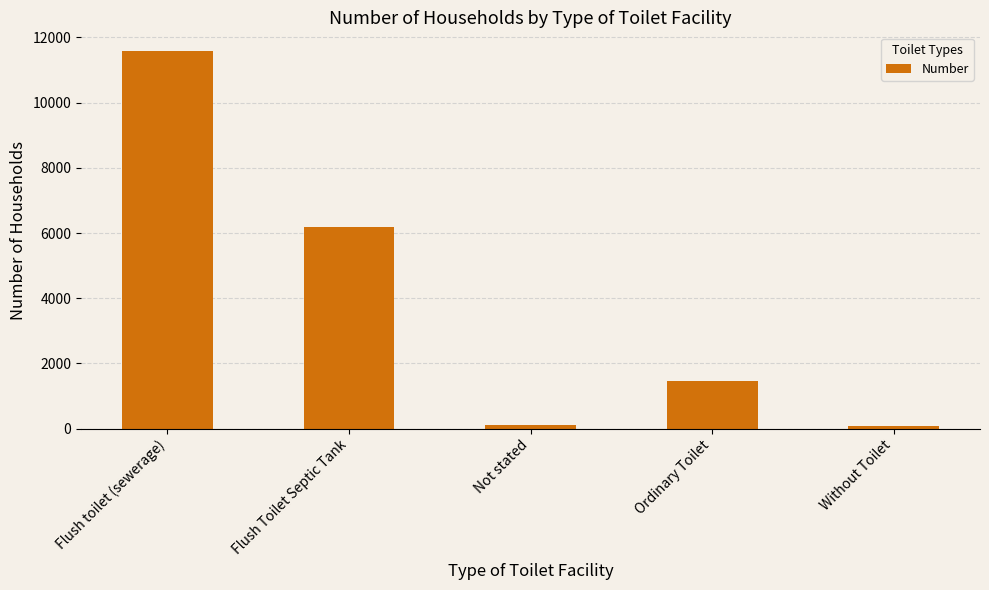

What is the change in value from Flush toilet (sewerage) to Ordinary Toilet?

-10111